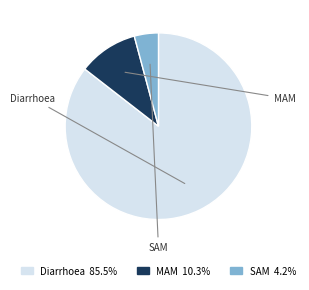

Approximately how many times larger is the value at MAM compared to Diarrhoea?

0.1